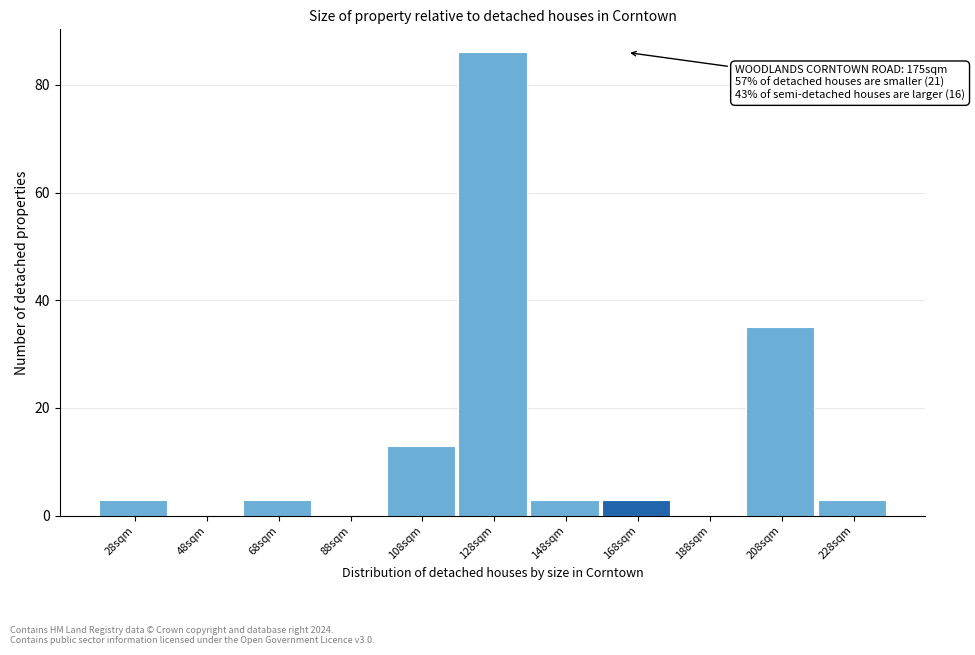

Reading right to left, list all the values displayed in this chart.

228sqm=3	208sqm=35	188sqm=0	168sqm=3	148sqm=3	128sqm=86	108sqm=13	88sqm=0	68sqm=3	48sqm=0	28sqm=3